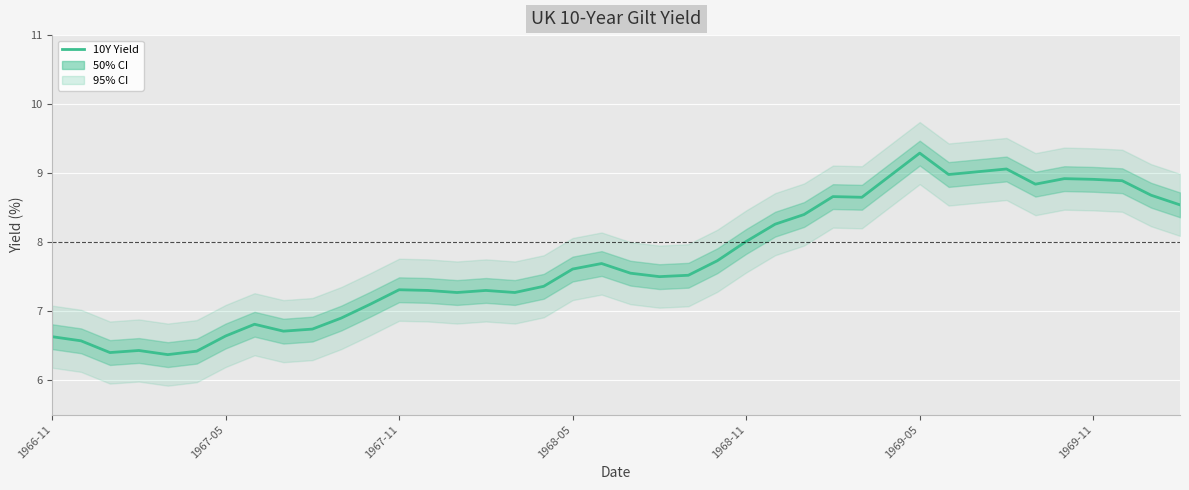

What is the average value?

7.7